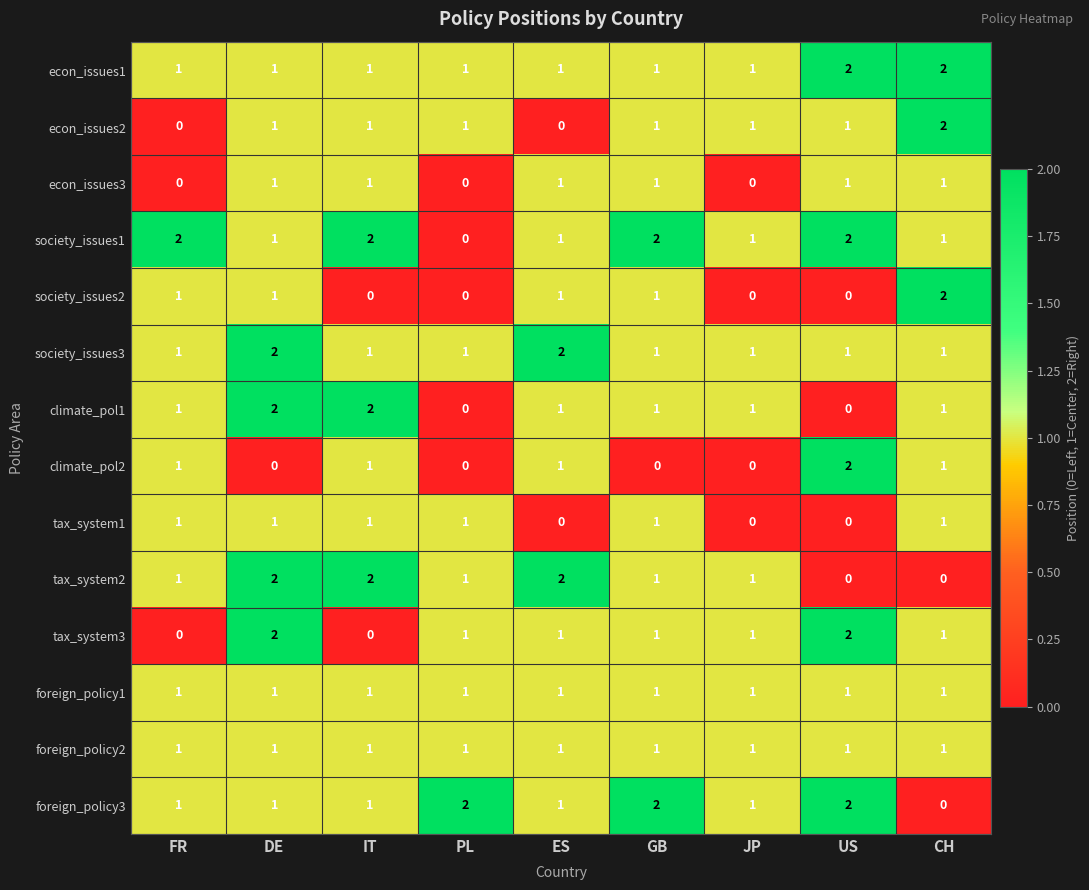

What is the total value across all series at JP?

10